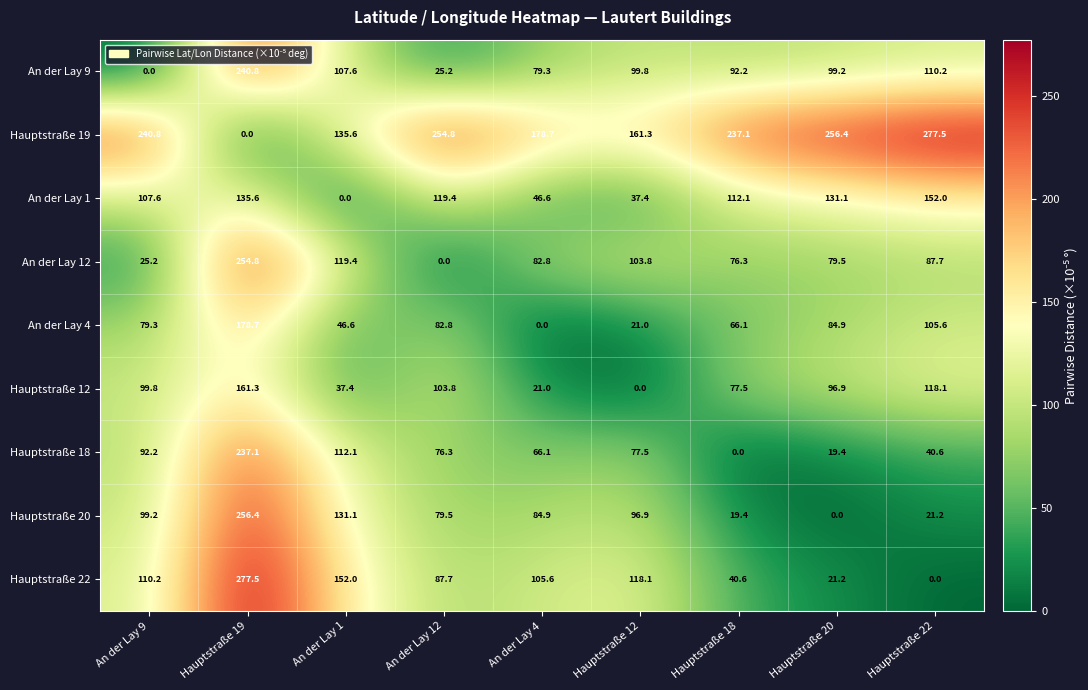

The An der Lay 12 series shows 82.8 at An der Lay 4. True or false?

True